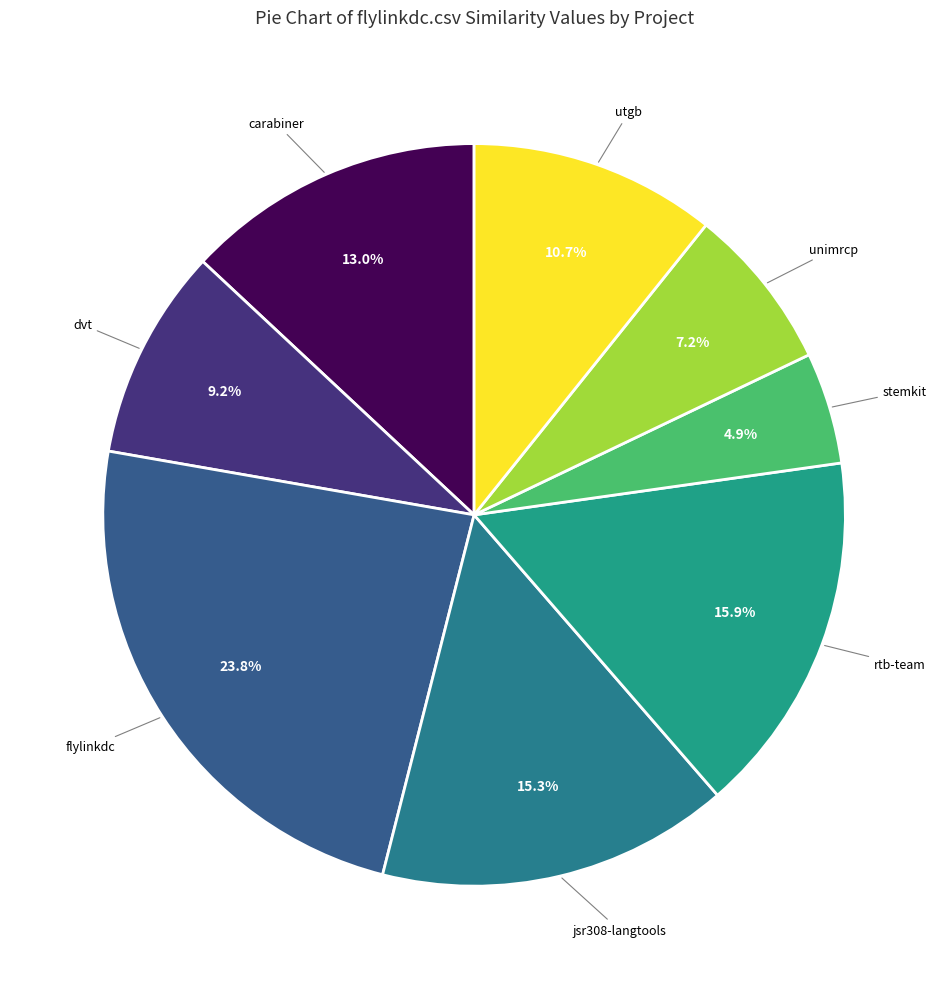

Count the number of slices in the pie.

8